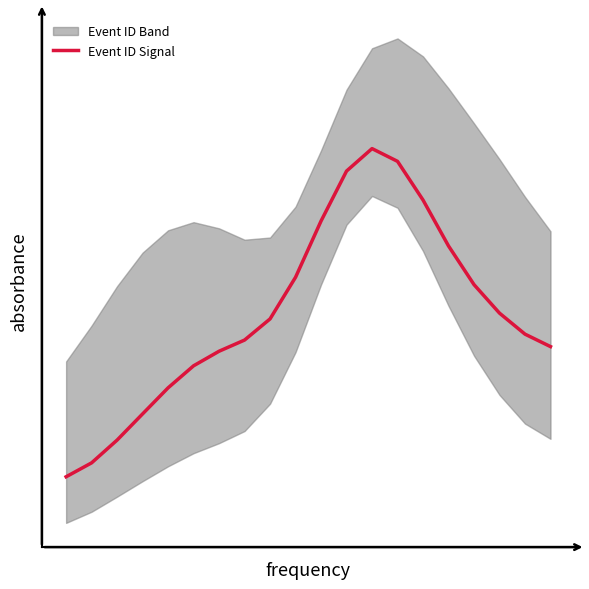

Rank the categories by value from lowest to highest.

0, 1, 2, 3, 4, 5, 6, 19, 7, 18, 8, 17, 16, 9, 15, 10, 14, 11, 13, 12